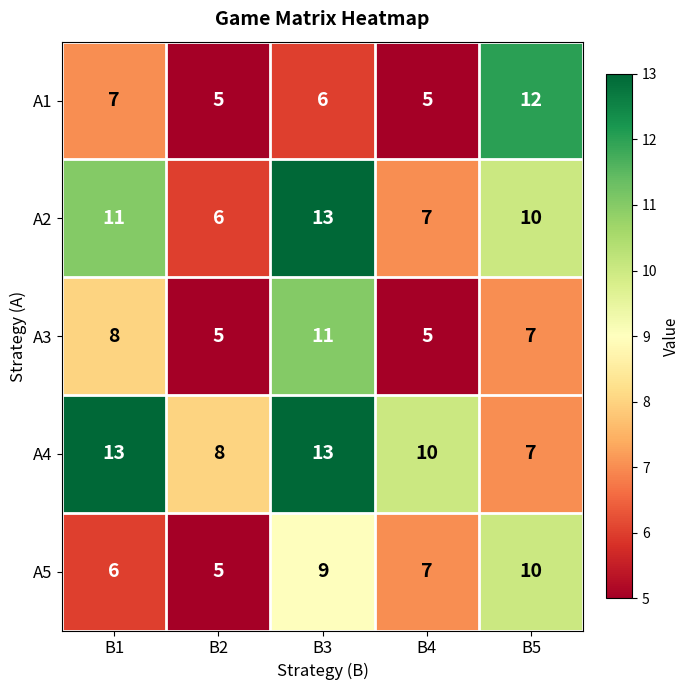

Reading right to left, extract all data points from this chart.

A1: 12	5	6	5	7
A2: 10	7	13	6	11
A3: 7	5	11	5	8
A4: 7	10	13	8	13
A5: 10	7	9	5	6